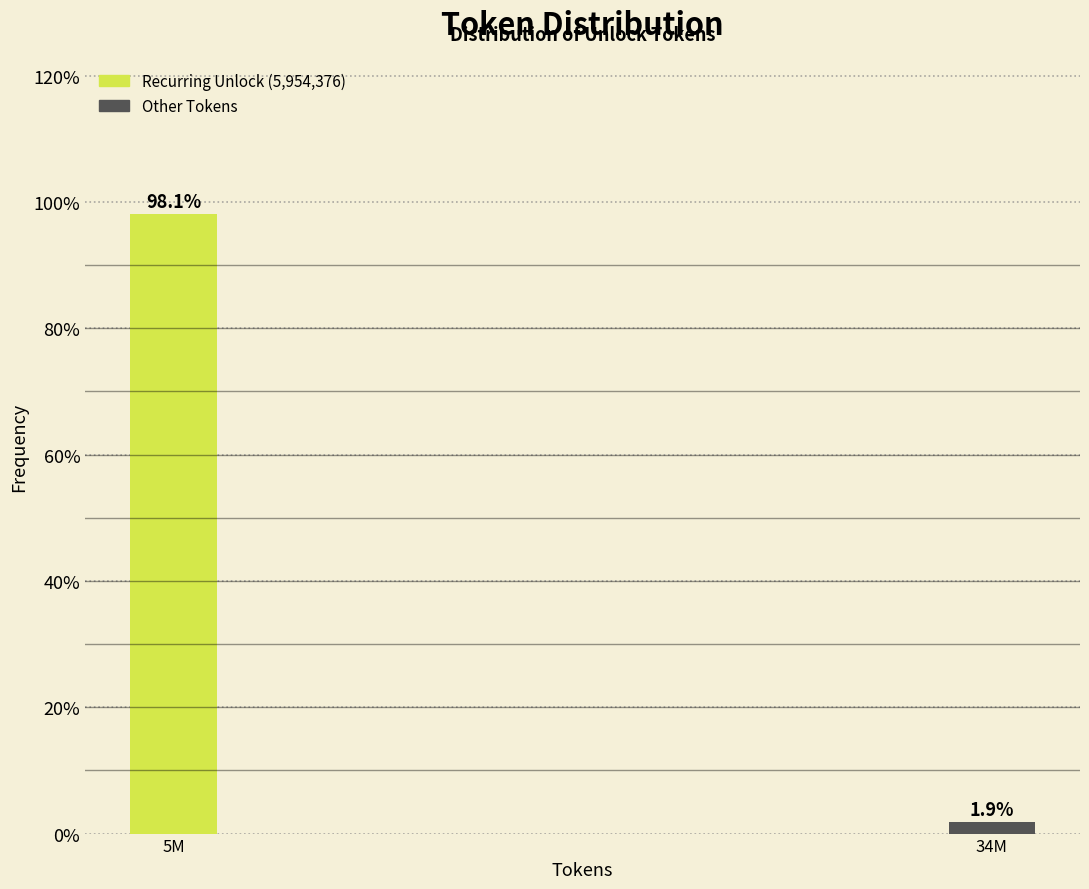

Reading right to left, transcribe all the data shown in this chart.

1.9	98.1